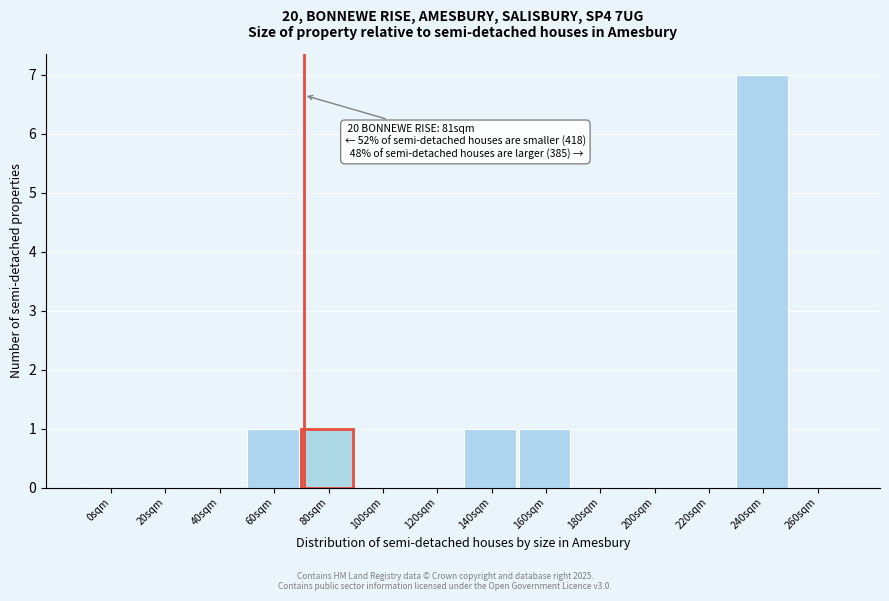

Reading left to right, what are all the values shown in this chart?

0sqm=0	20sqm=0	40sqm=0	60sqm=1	80sqm=1	100sqm=0	120sqm=0	140sqm=1	160sqm=1	180sqm=0	200sqm=0	220sqm=0	240sqm=7	260sqm=0